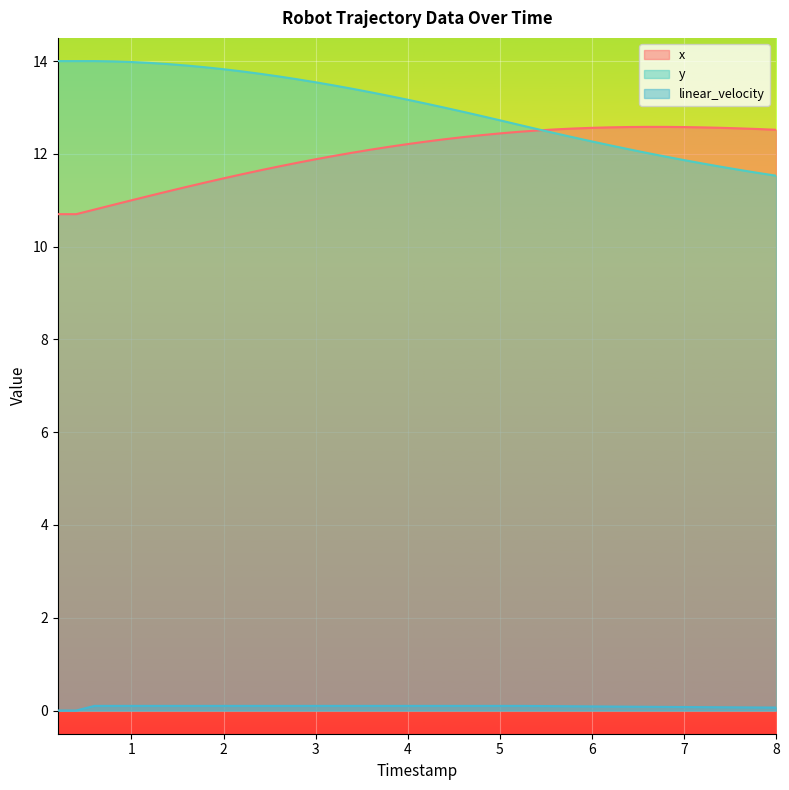

What is the label of the 12th point from the left?

2.4